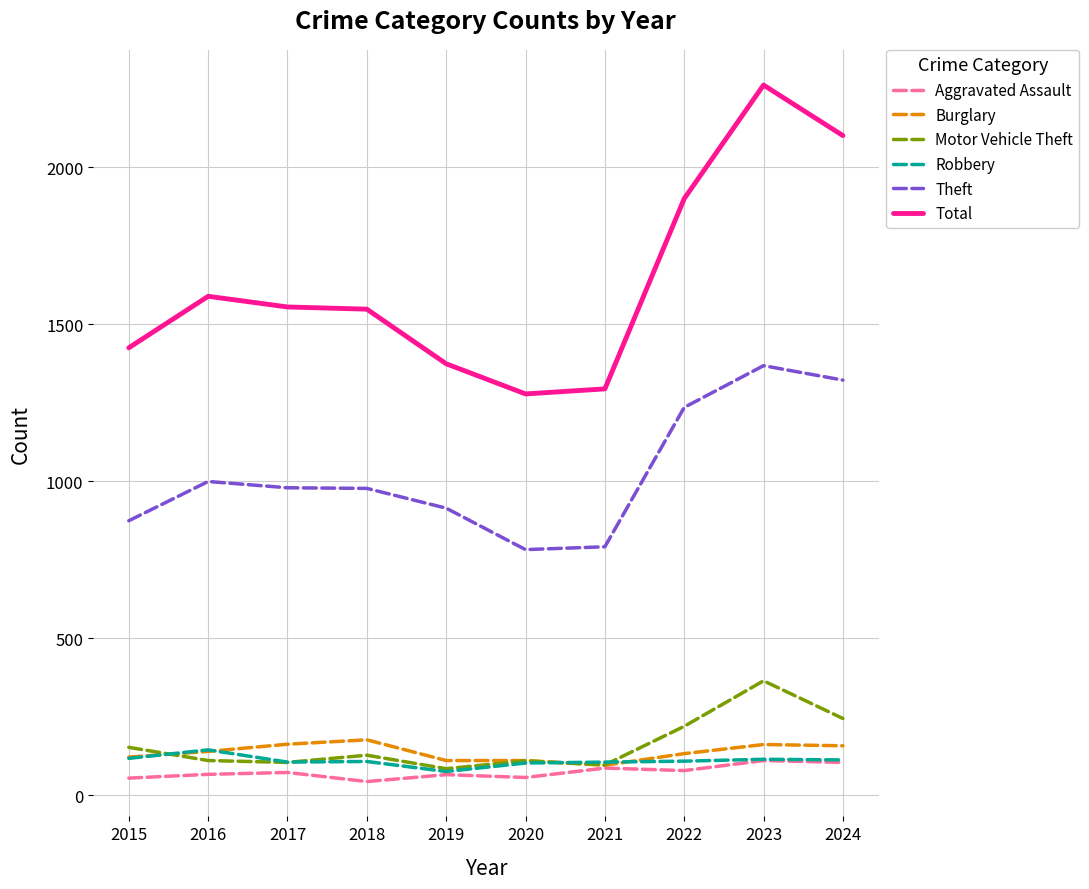

How many lines are shown in the chart?

6